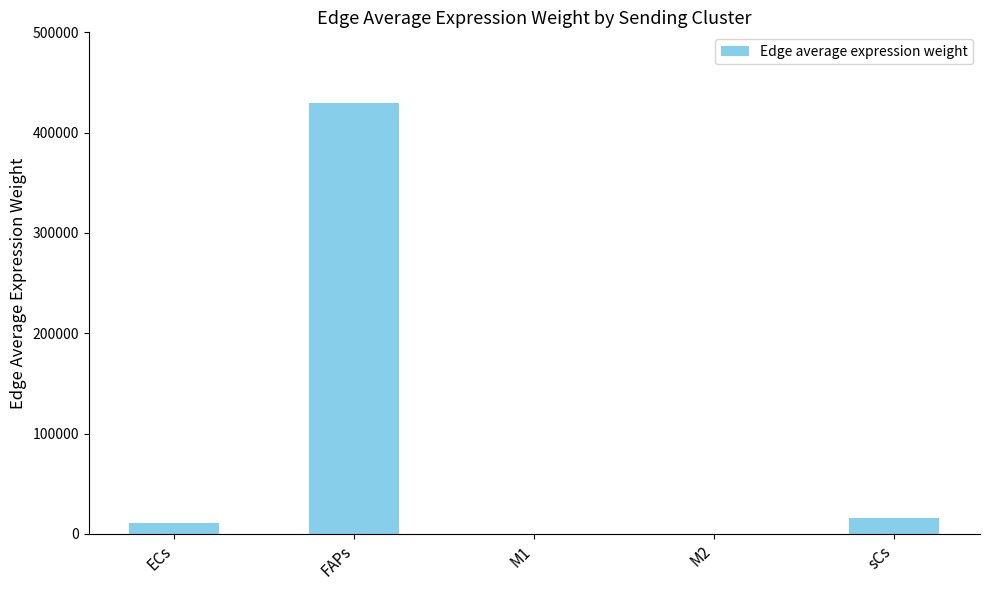

How many data points does each series have?

5